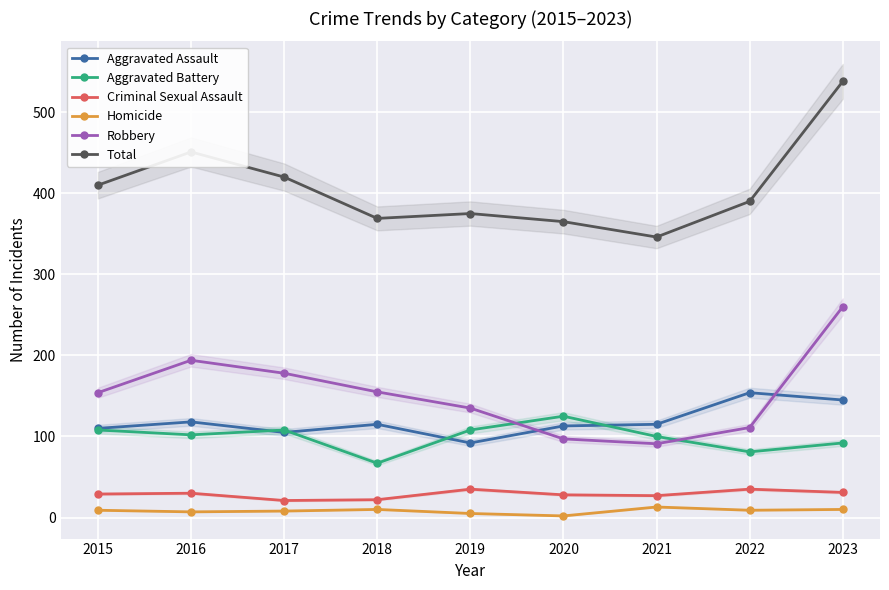

What is the average value of the Aggravated Battery series?

99